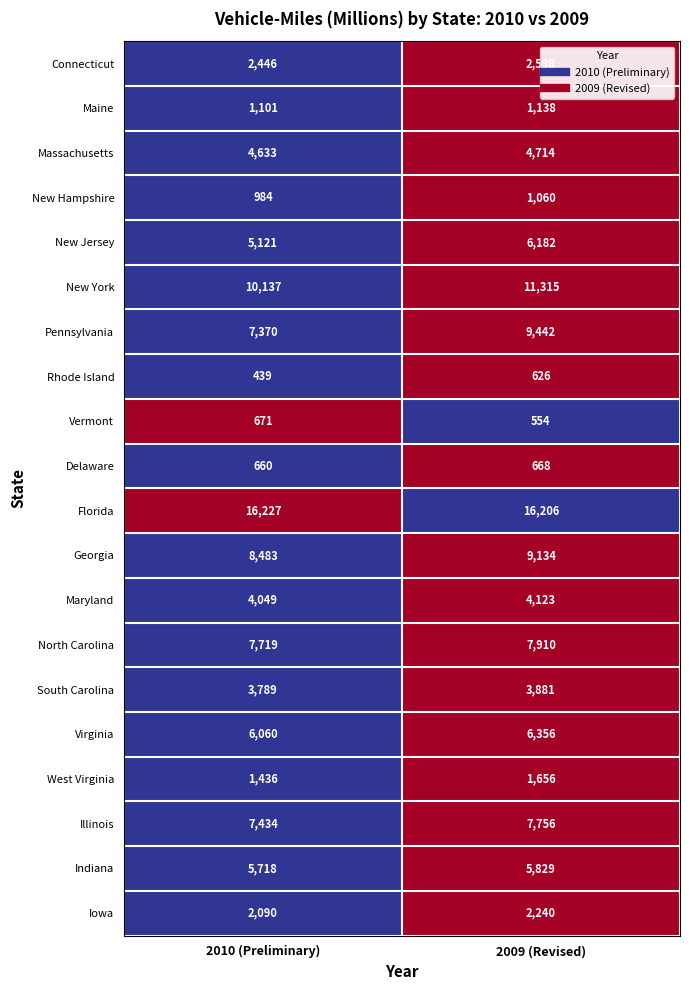

Read the New York value at 2009 (Revised).

11315